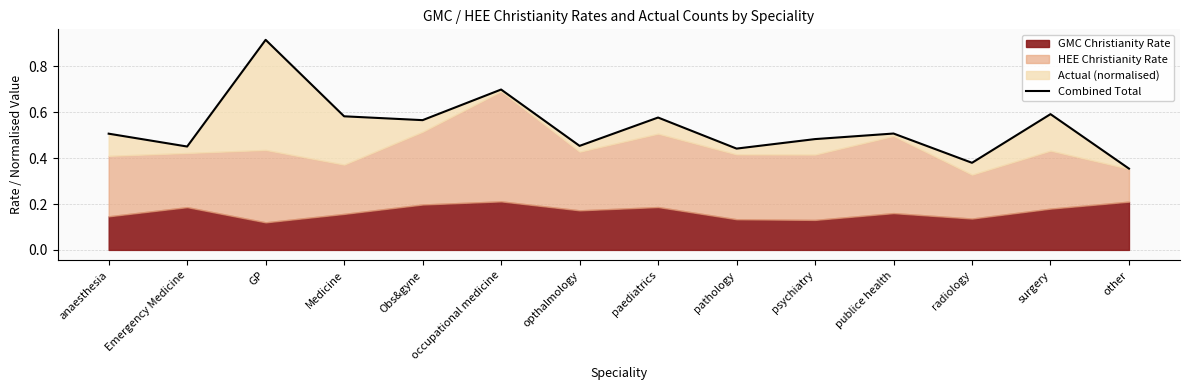

List the labels in order of value, largest first.

GP, occupational medicine, surgery, Medicine, paediatrics, Obs&gyne, publice health, anaesthesia, psychiatry, opthalmology, Emergency Medicine, pathology, radiology, other